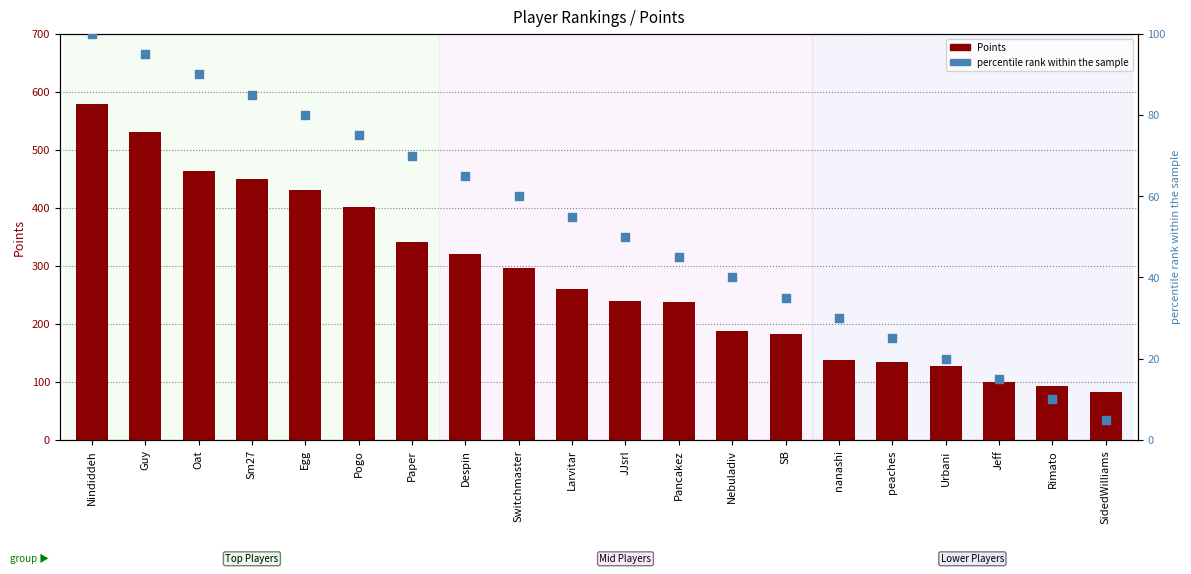

Is the value of percentile rank within the sample at SB greater than the value of Points at Pancakez?

No